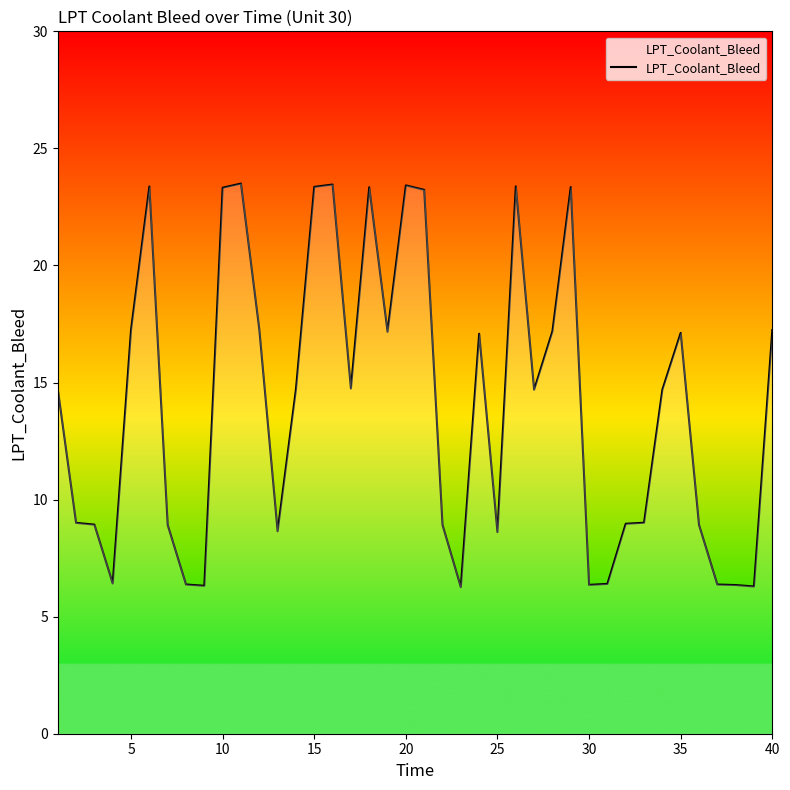

What is the minimum value shown in the chart?

6.3